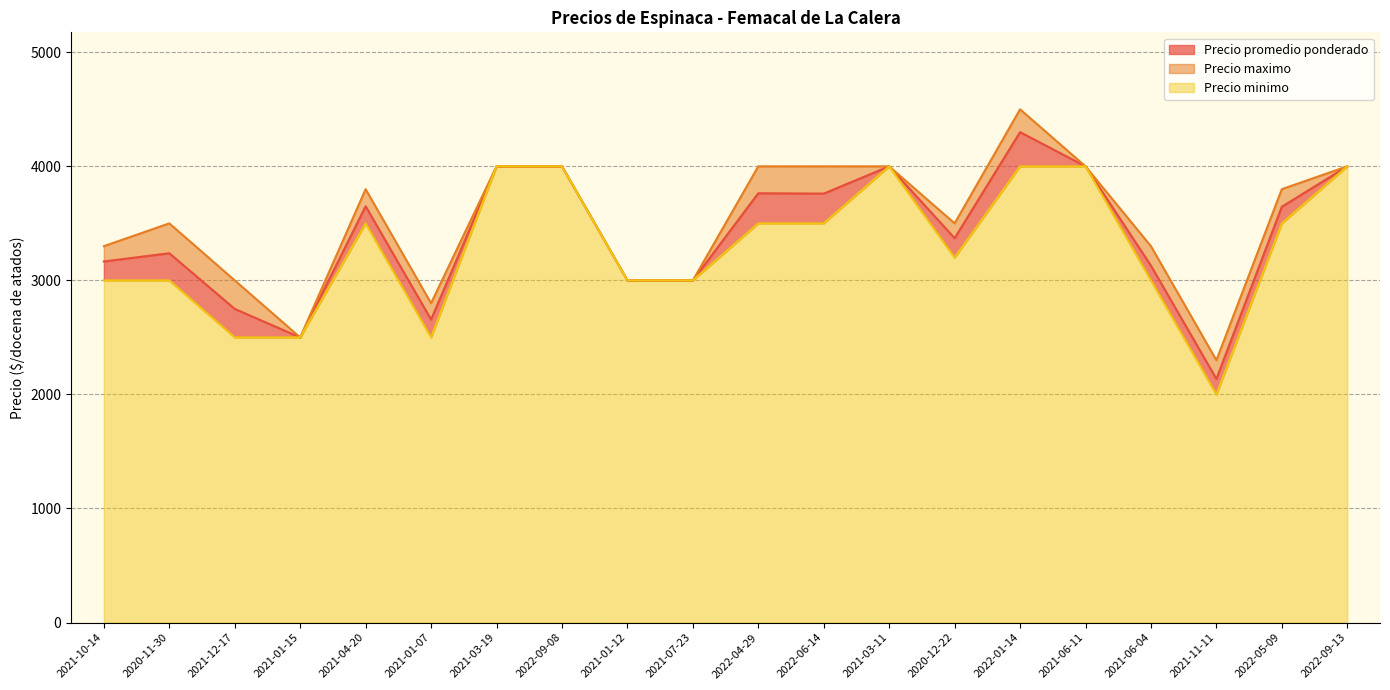

What is the smallest value displayed?

2000